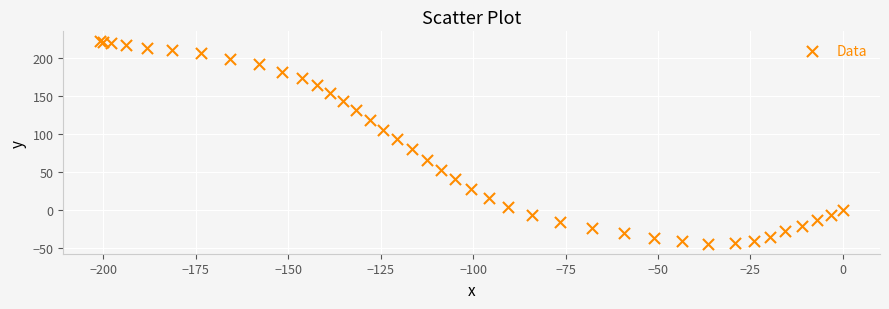

What Y value in the scatter plot is closest to 88?

93.0